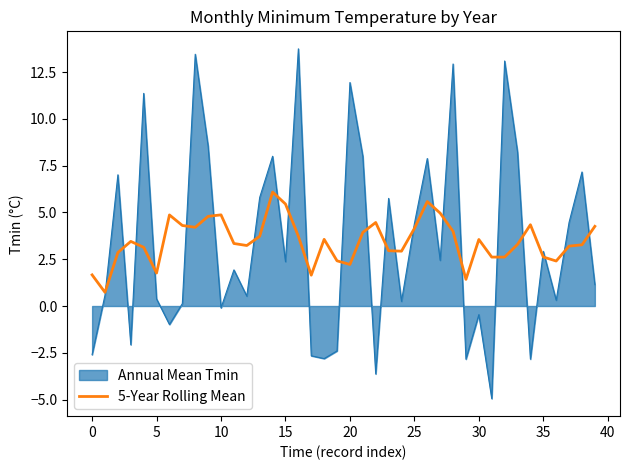

Which series has the widest spread of values?

Annual Mean Tmin